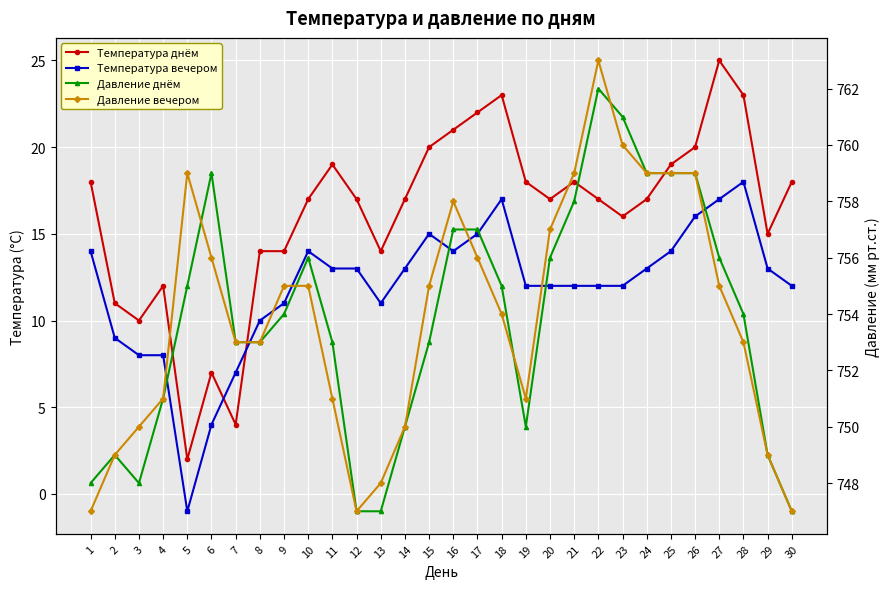

Is it true that Давление днём equals 749 at 29?

True